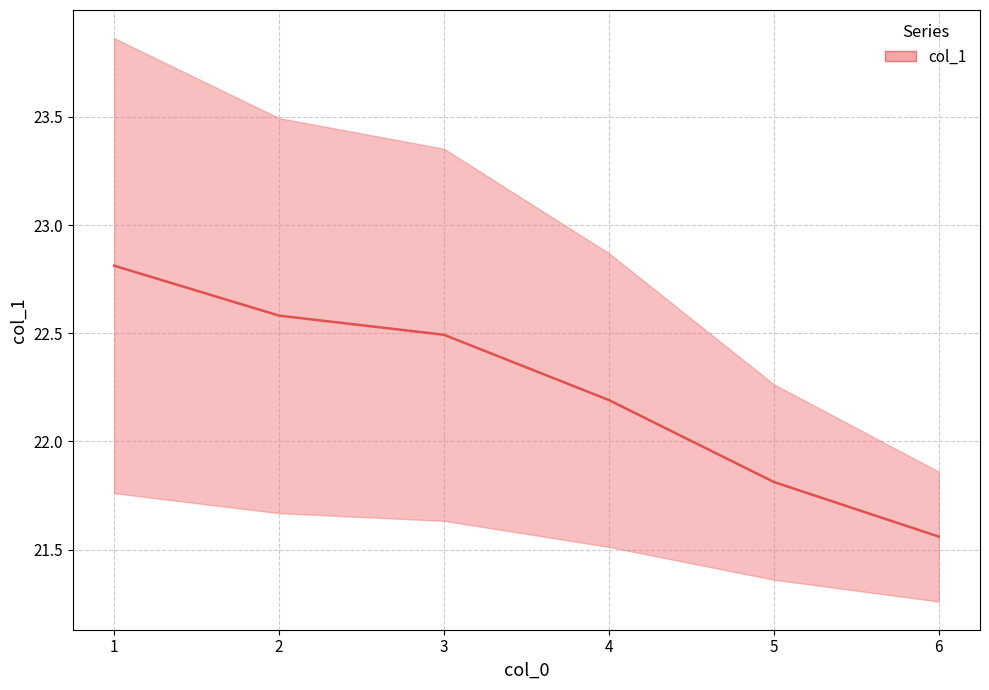

What is the change in value from 5 to 6?

-0.3